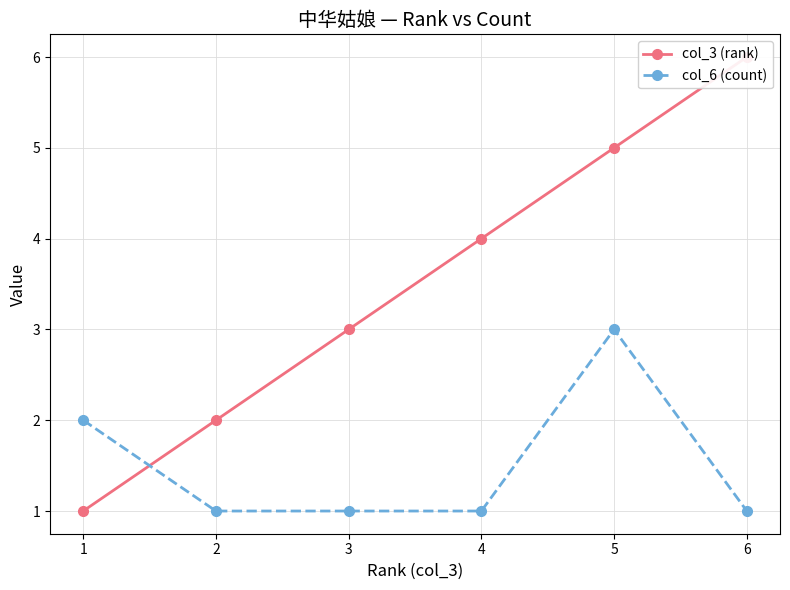

At how many categories does at least one series exceed 3?

3